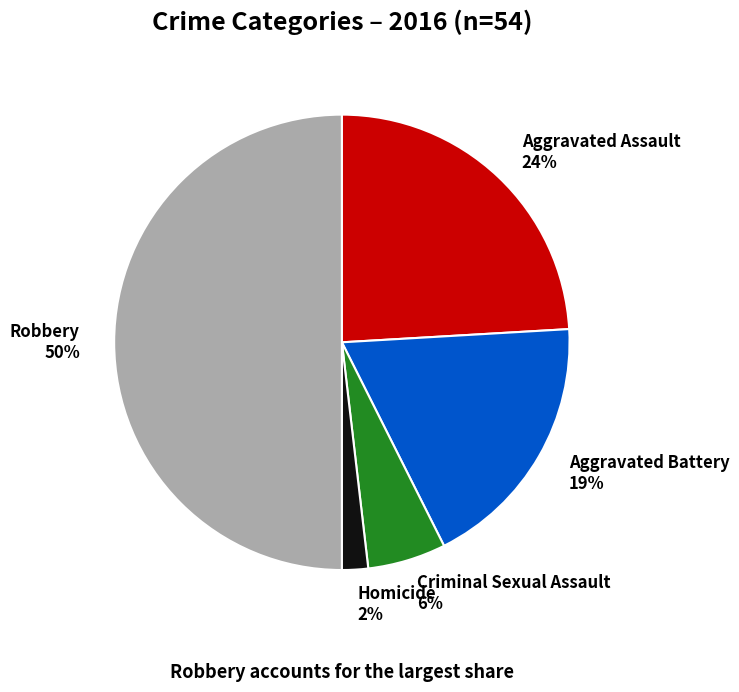

What is the largest slice in the pie chart?

Robbery